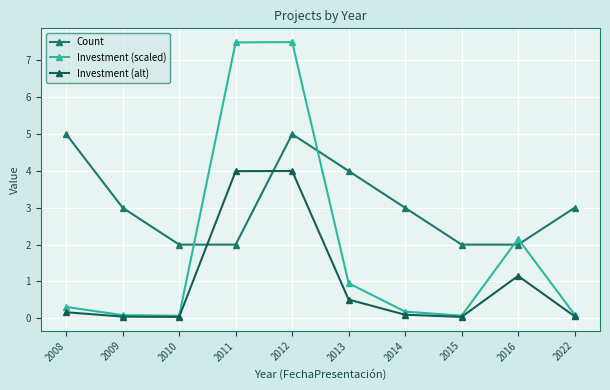

Which category has the lowest value across all series?

2010